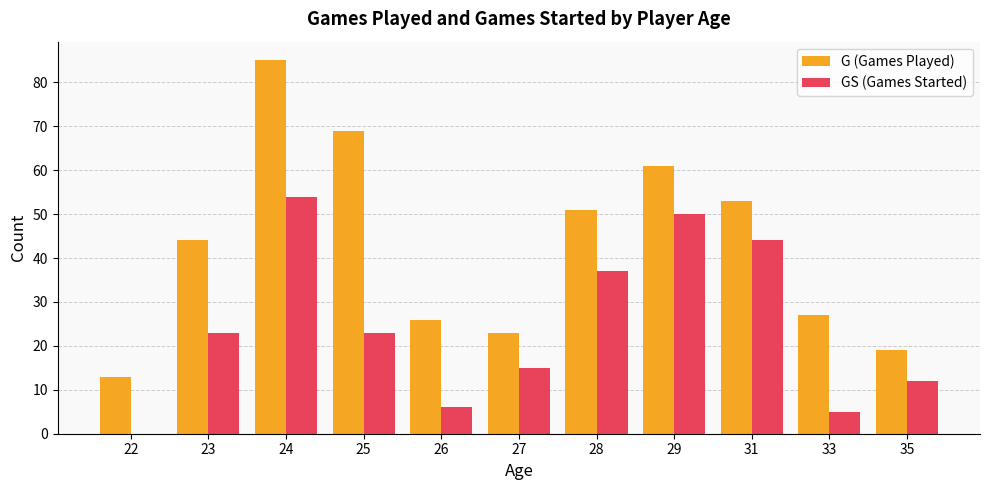

Between 22 and 35, which series saw the biggest shift?

GS (Games Started)